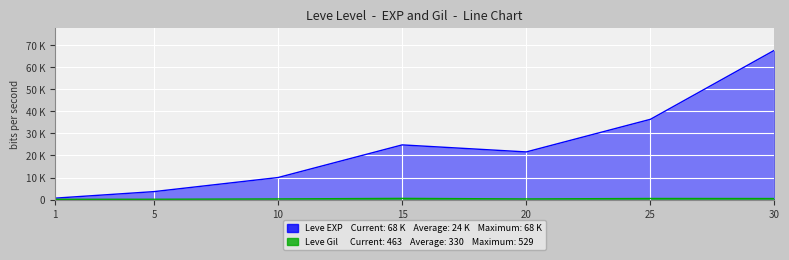

Is the value of Leve Gil at 30 greater than the value of Leve EXP at 5?

No